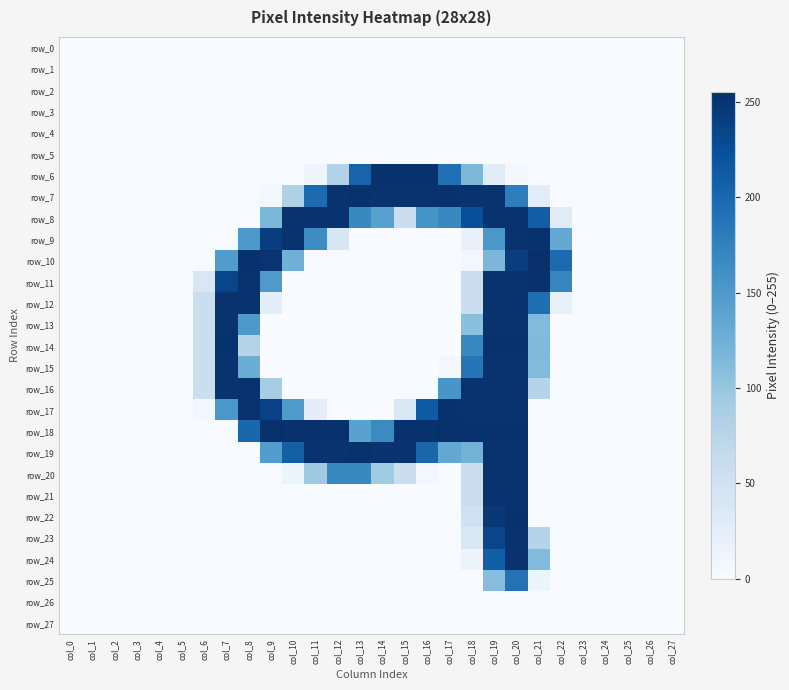

List the series in order of their peak value, highest first.

row_10, row_18, row_6, row_7, row_9, row_11, row_14, row_17, row_19, row_22, row_8, row_12, row_13, row_15, row_16, row_20, row_21, row_23, row_24, row_25, row_0, row_1, row_2, row_3, row_4, row_5, row_26, row_27